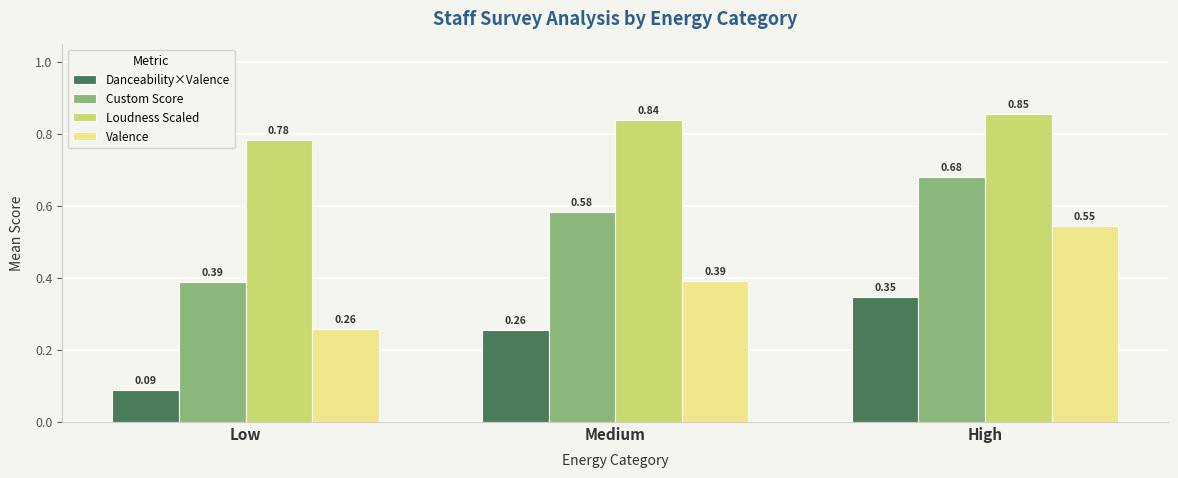

Which label corresponds to the largest value in the chart?

High